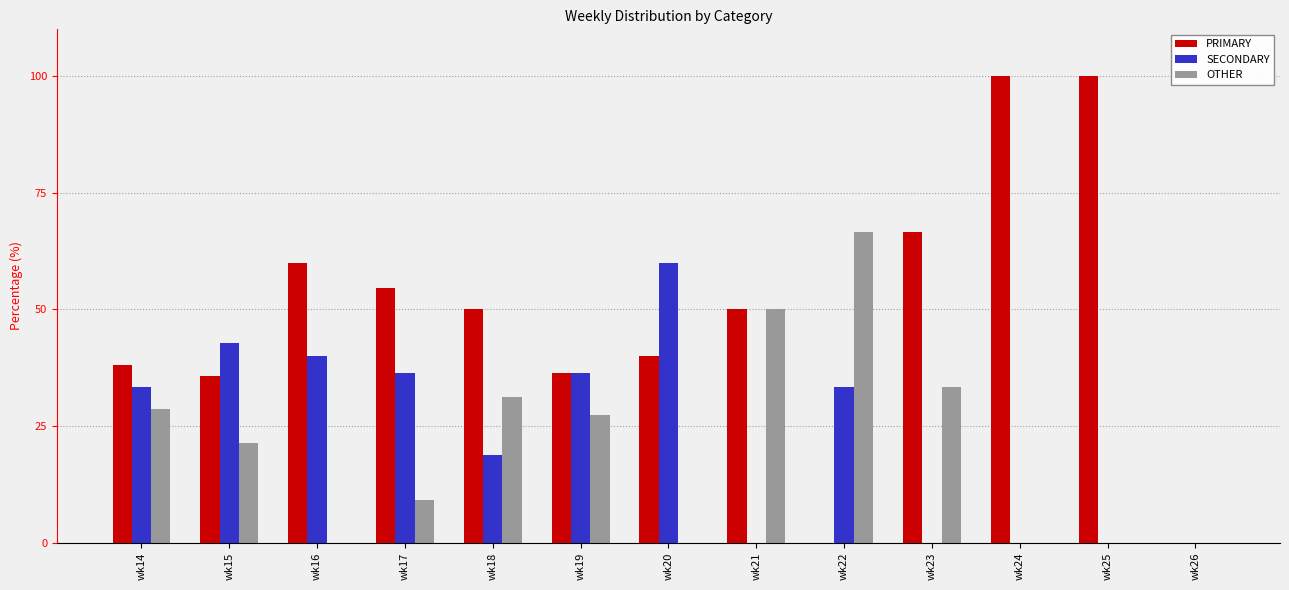

What is the sum of all SECONDARY values?

301.0